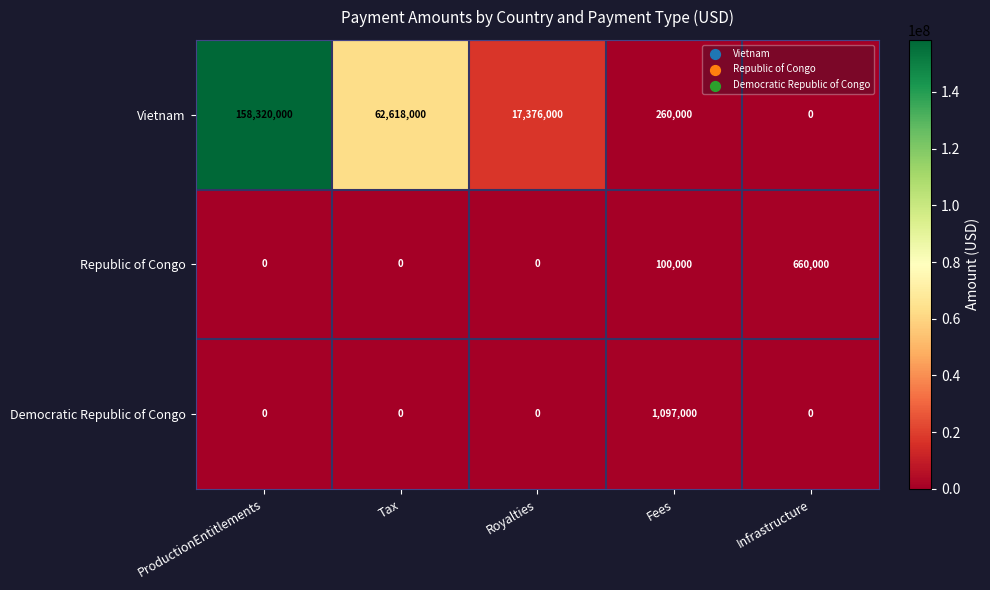

Reading right to left, what are all the values shown in this chart?

Vietnam: Infrastructure=0	Fees=260000	Royalties=17376000	Tax=62618000	ProductionEntitlements=158320000
Republic of Congo: Infrastructure=660000	Fees=100000	Royalties=0	Tax=0	ProductionEntitlements=0
Democratic Republic of Congo: Infrastructure=0	Fees=1097000	Royalties=0	Tax=0	ProductionEntitlements=0